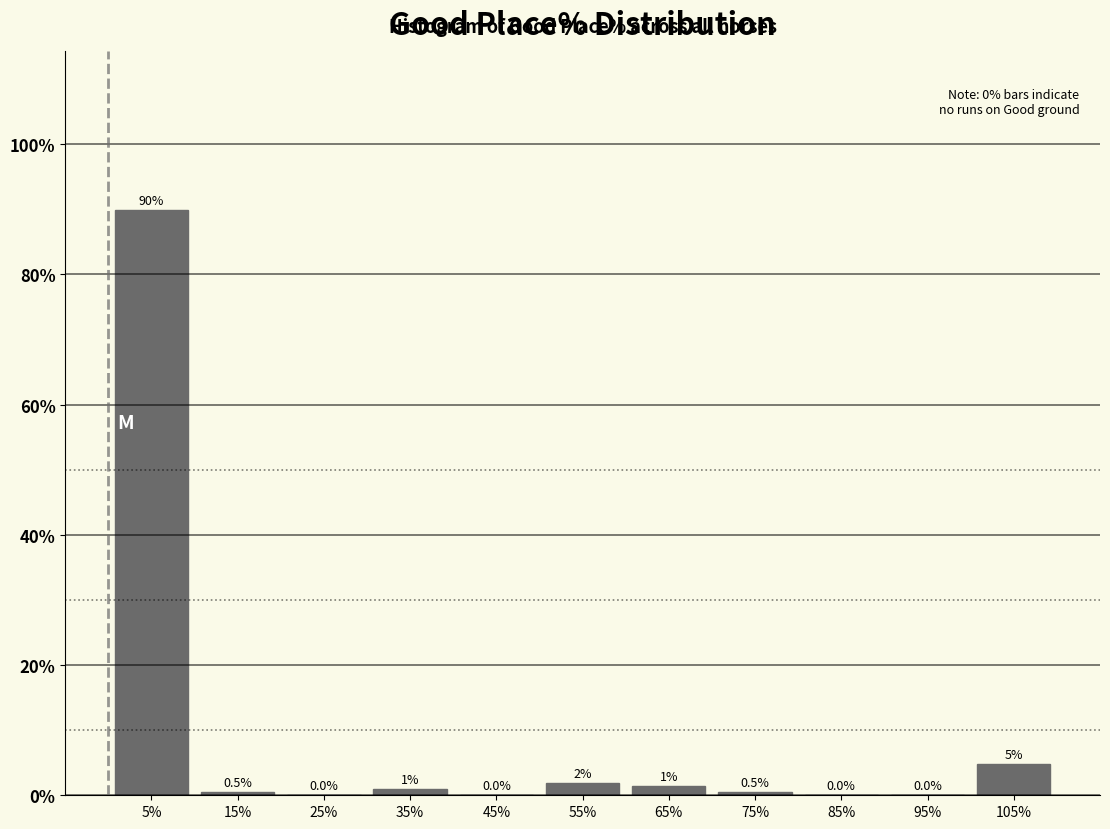

Over which range of the x-axis is the bar tallest?

0 to 10